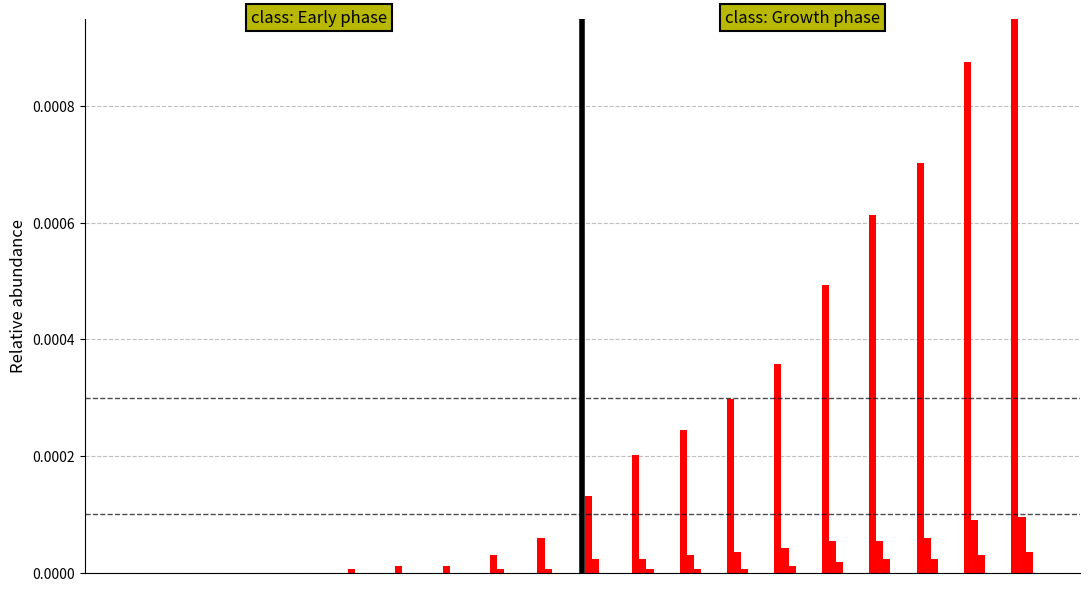

Which series has the largest total across all categories?

CH